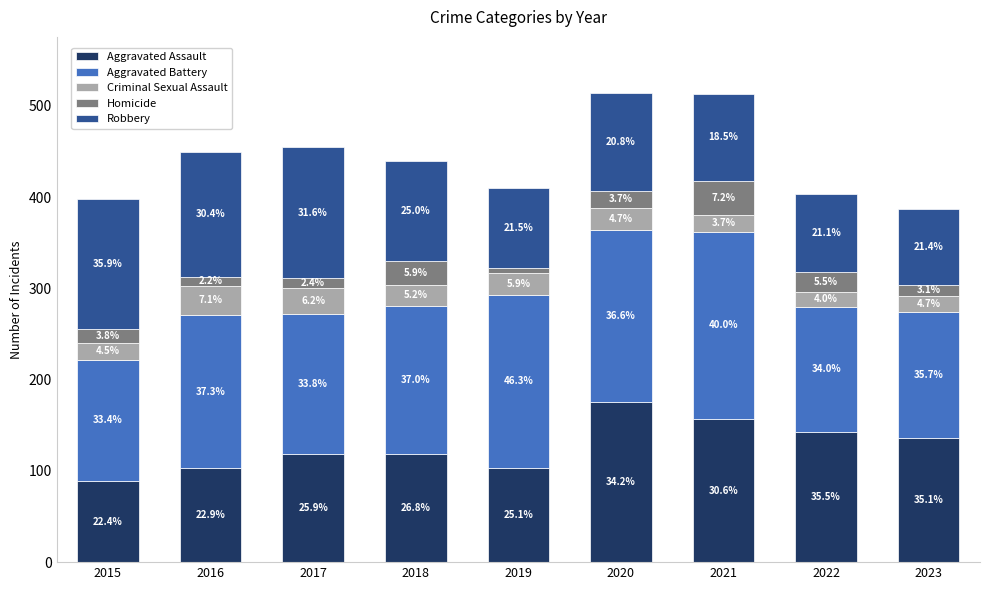

Are the bars grouped side by side (vs. stacked)?

No